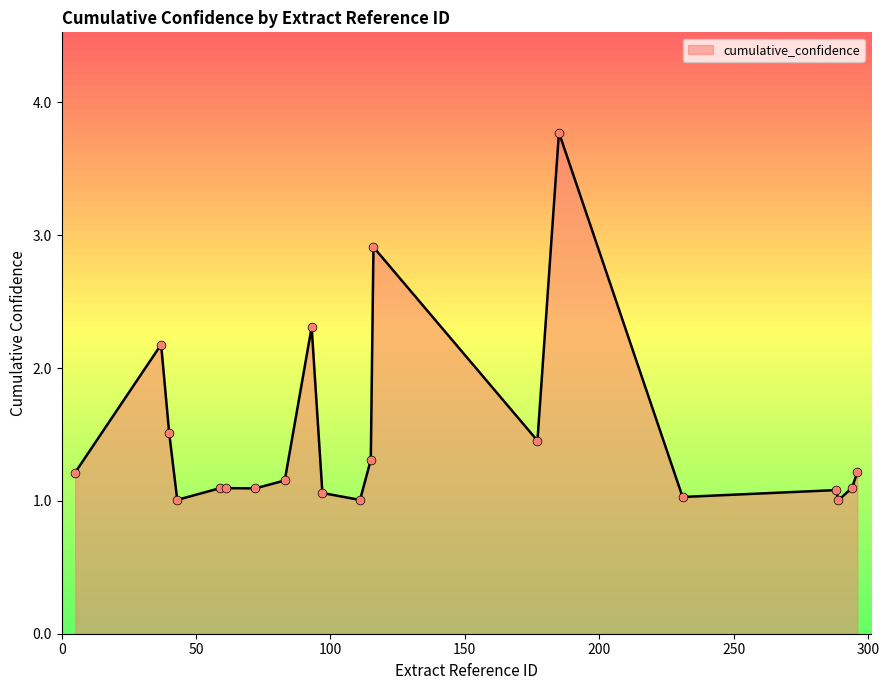

What is the difference between the maximum and minimum values?

2.8